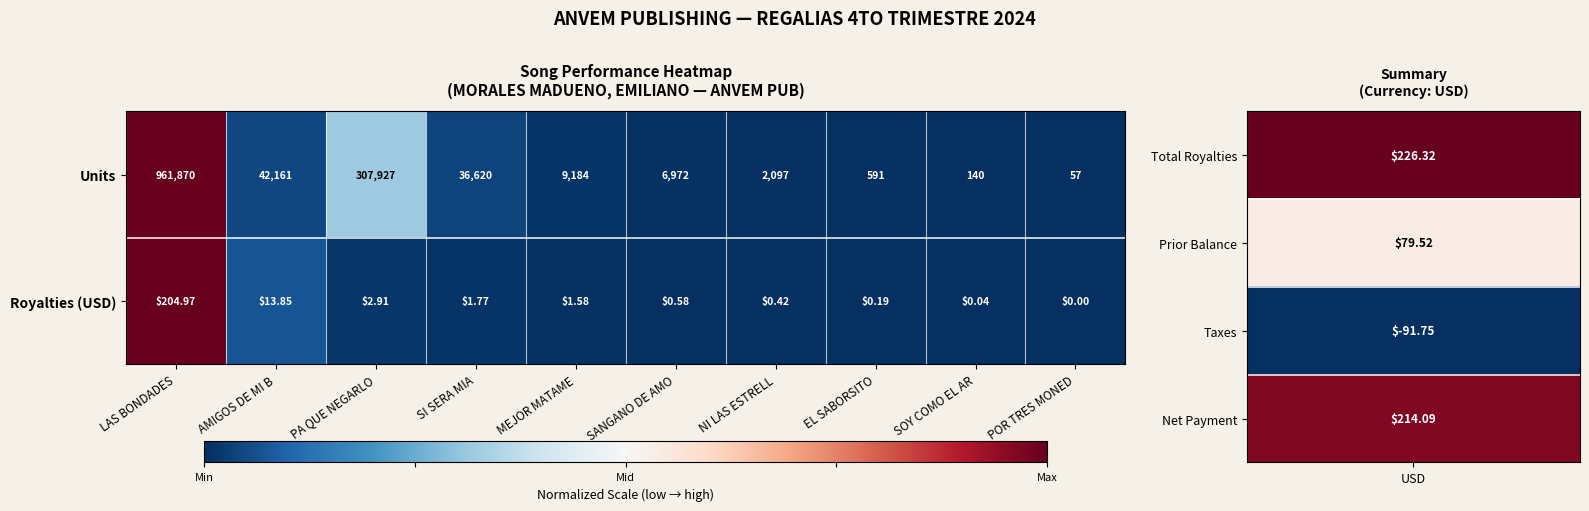

Rank the series by their average value, from highest to lowest.

Units, Royalties (USD)